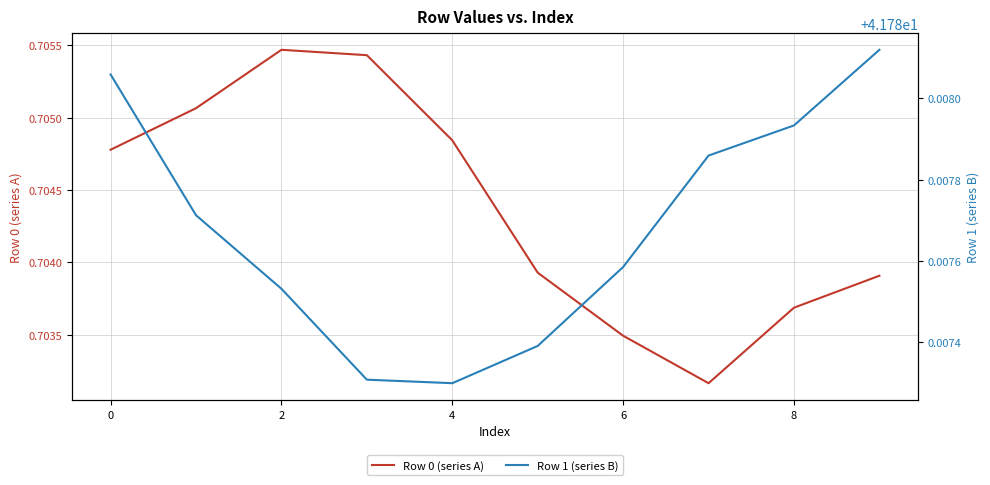

What is the greatest value displayed?

41.8